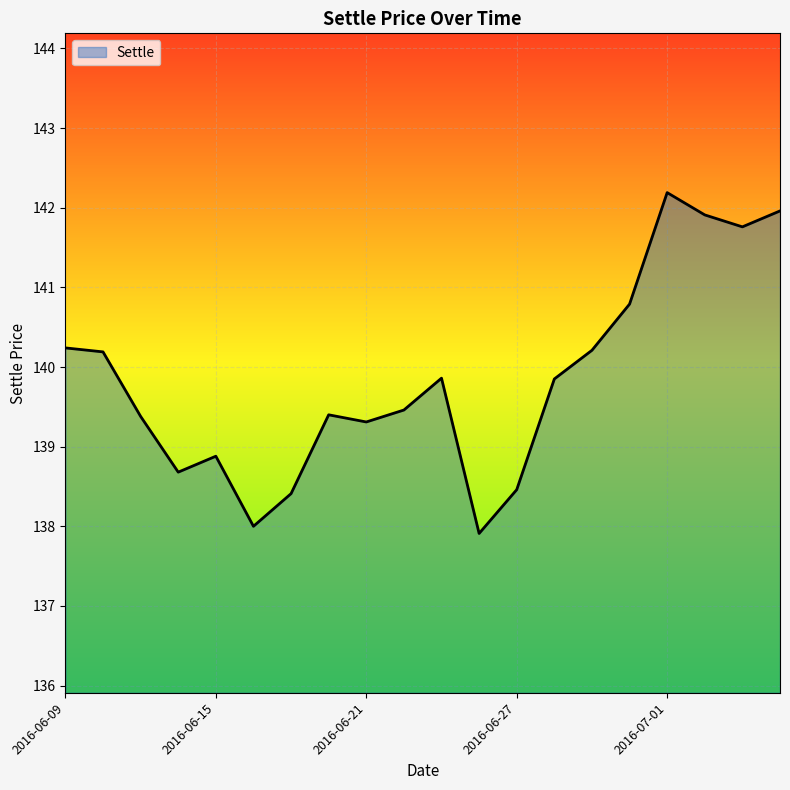

What is the greatest value displayed?

142.2